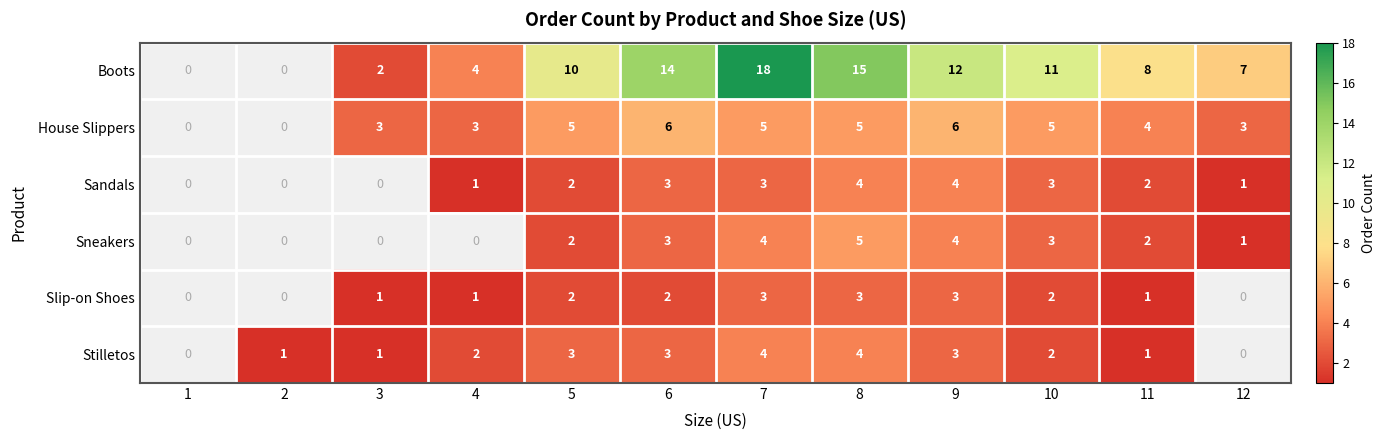

True or false: Sandals has a value of 2 at 5.

True